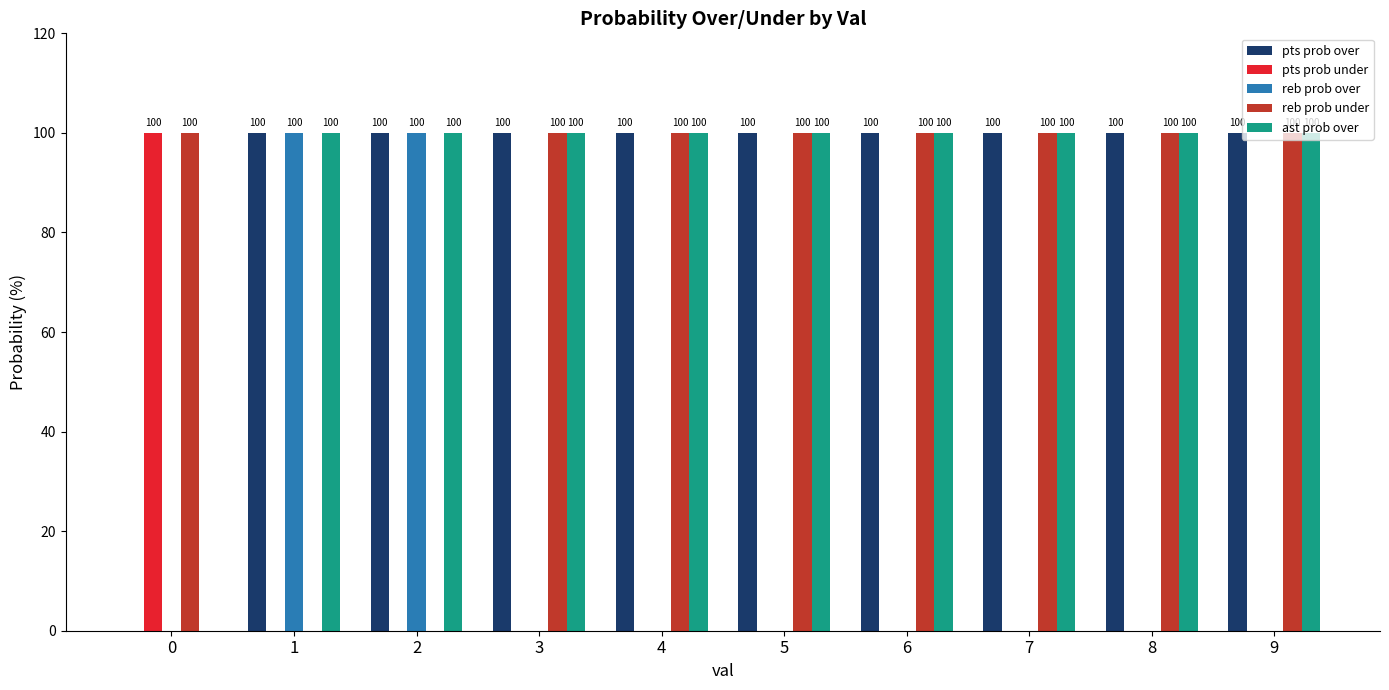

The pts prob under series shows 0 at 1. True or false?

True